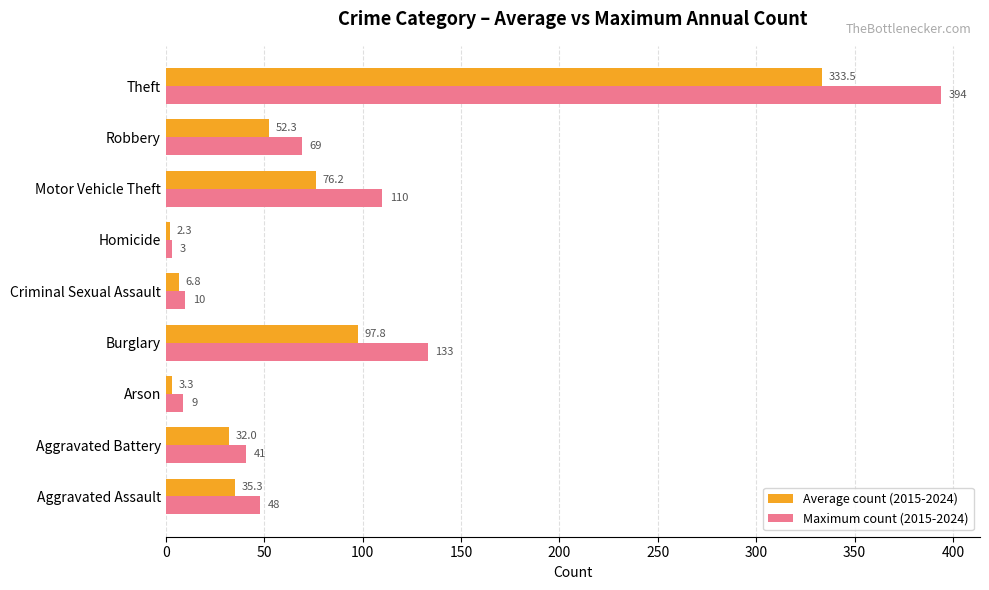

What is the highest value of the Average count (2015-2024) series?

333.5